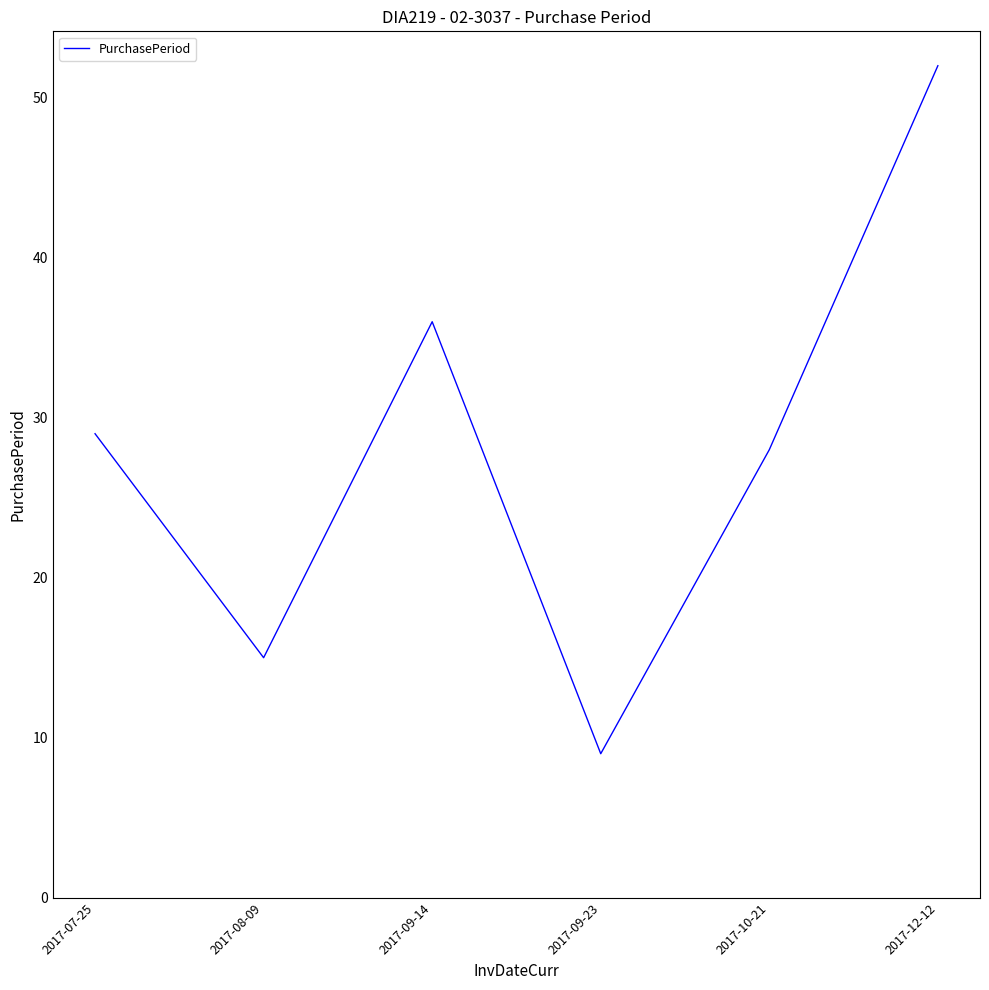

List the labels in order of value, smallest first.

2017-09-23, 2017-08-09, 2017-10-21, 2017-07-25, 2017-09-14, 2017-12-12